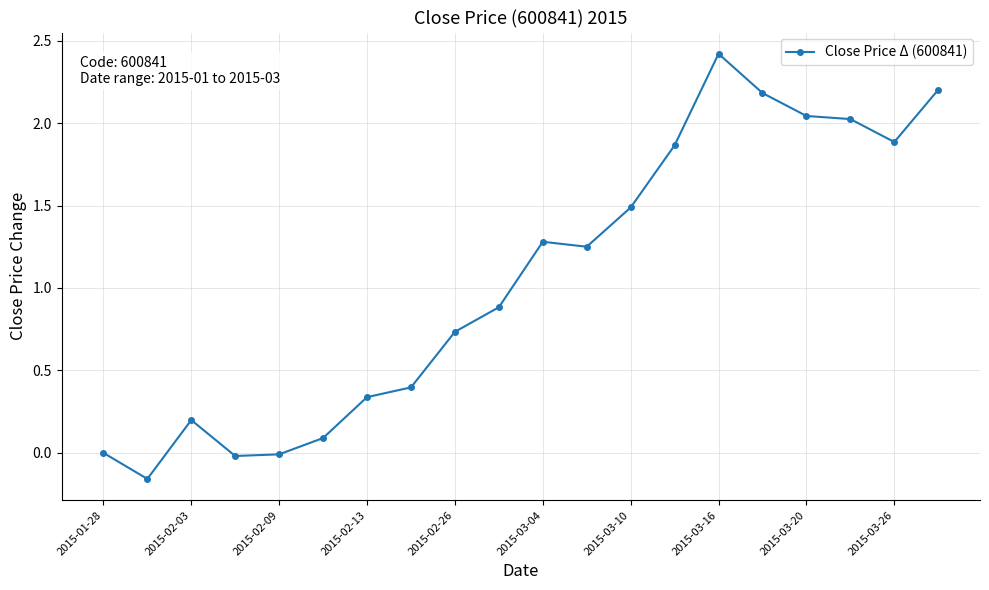

What is the greatest value displayed?

2.4